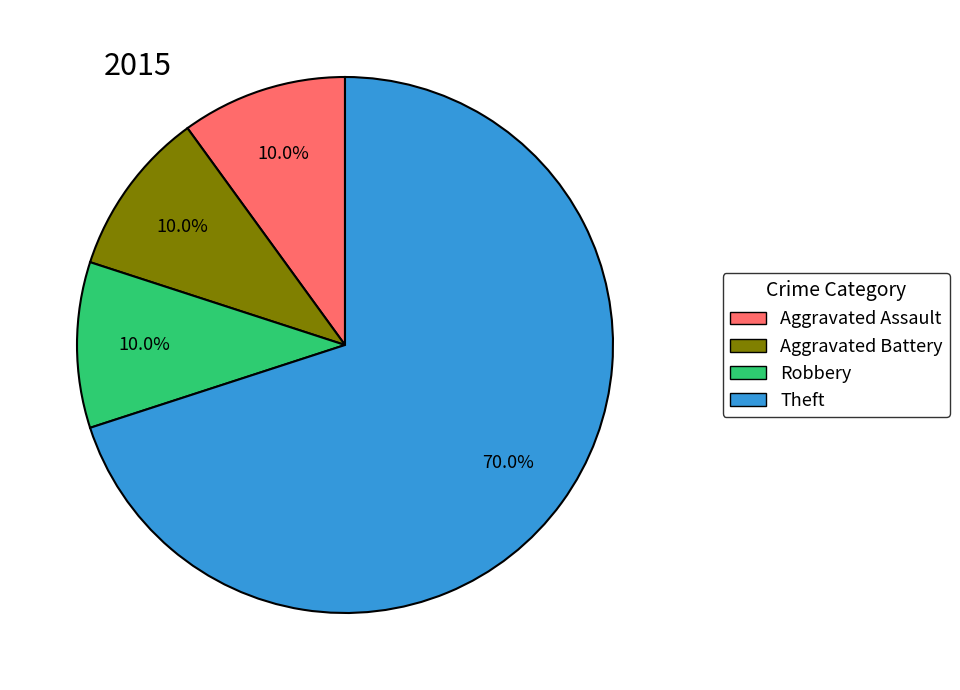

To the nearest percent, what percentage of the pie is Aggravated Battery?

10%